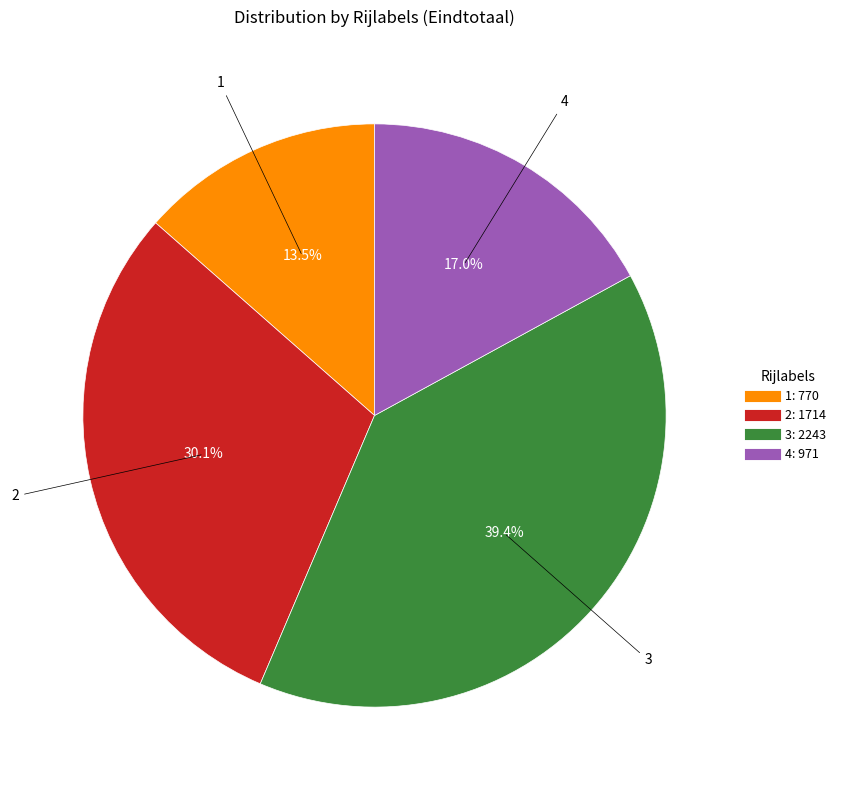

Do 2 and 4 together represent more than half of the pie?

No